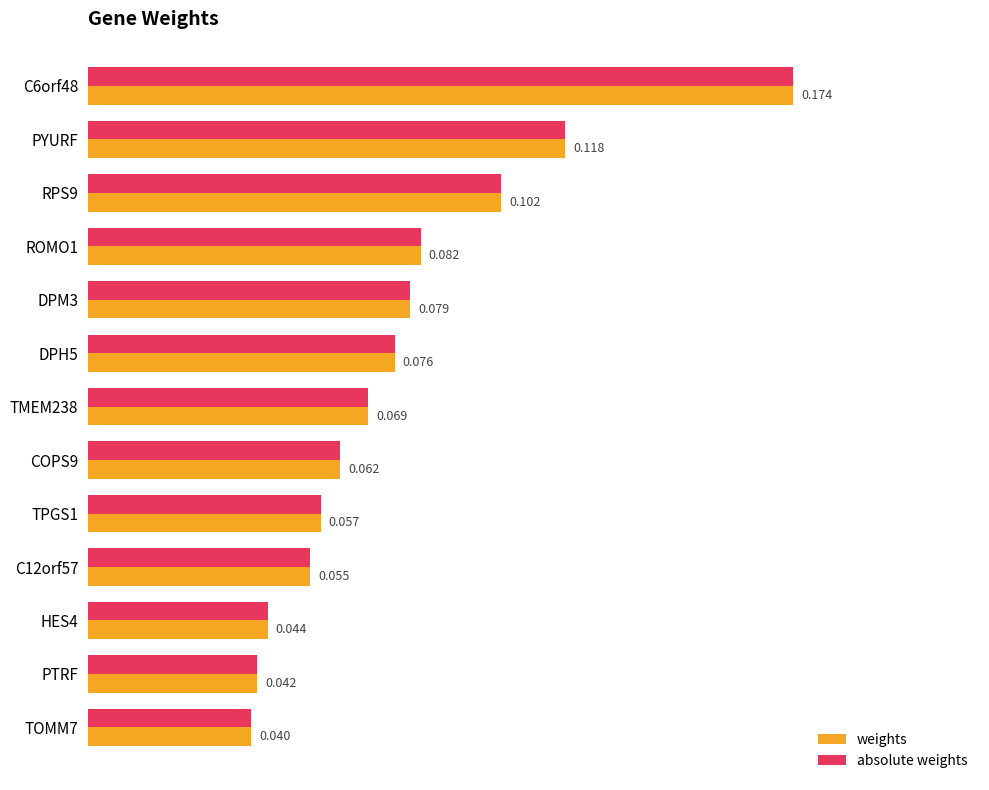

Is the value of absolute weights at PTRF greater than the value of weights at PYURF?

No